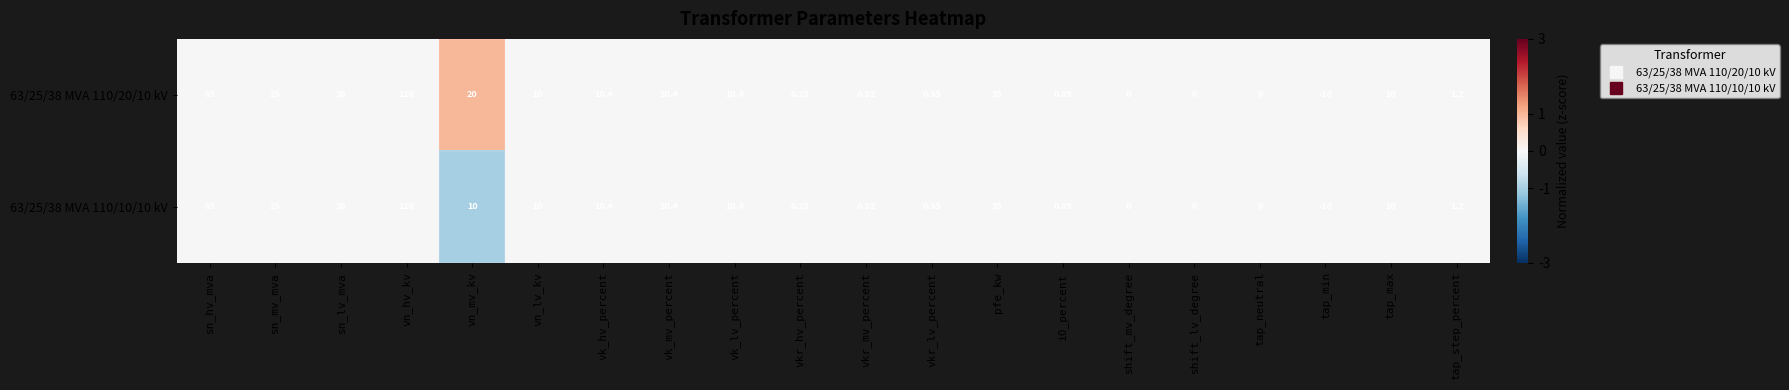

At which label is 63/25/38 MVA 110/10/10 kV closest to 50?

sn_lv_mva